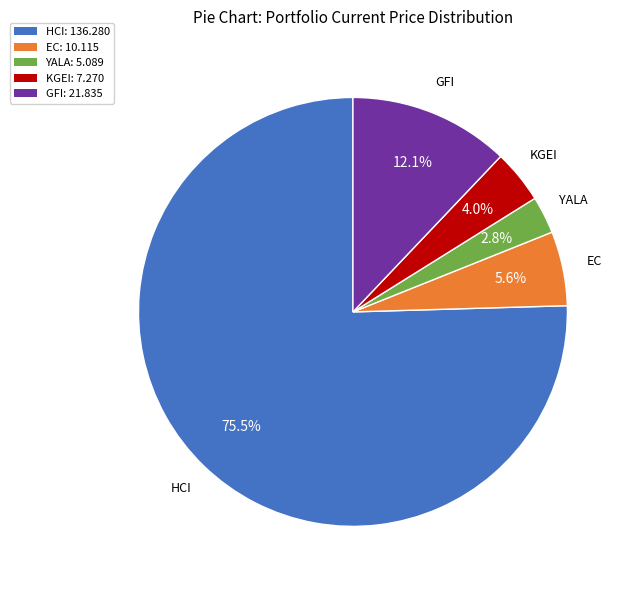

How many slices are in this pie chart?

5